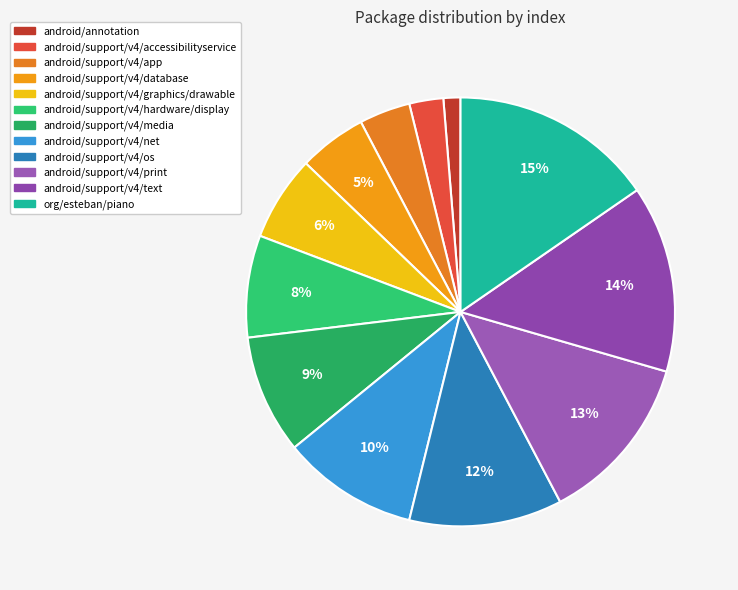

To the nearest percent, what is the average slice percentage?

8%